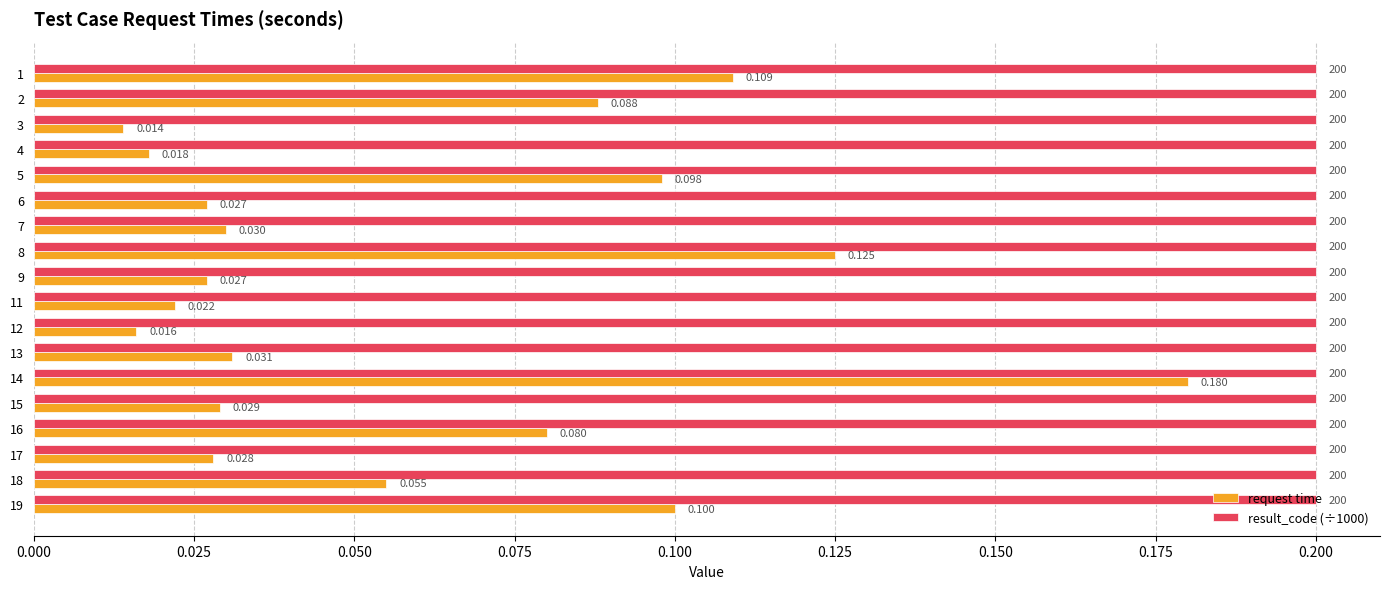

Is the value of result_code (÷1000) at 15 greater than the value of request time at 17?

Yes